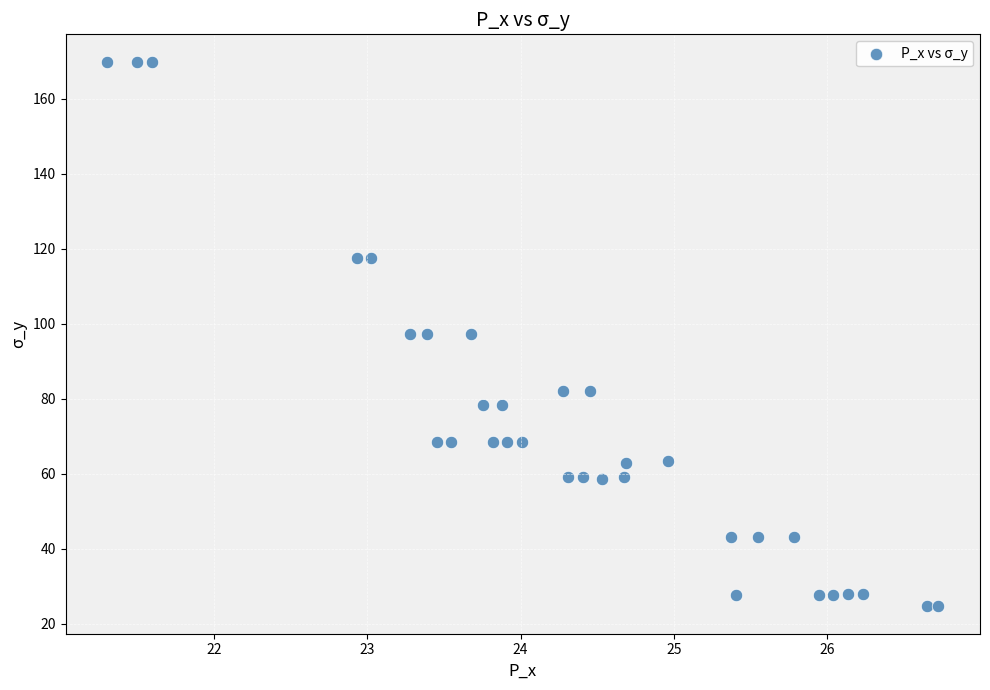

What is the range of X values (max minus min)?

5.4